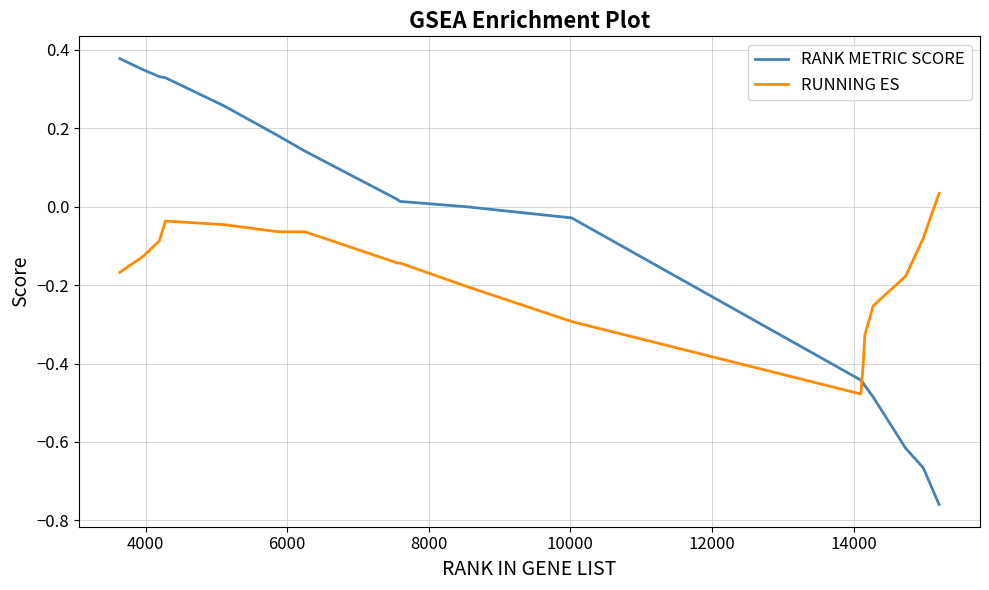

Which series has the largest range (max minus min)?

RANK METRIC SCORE